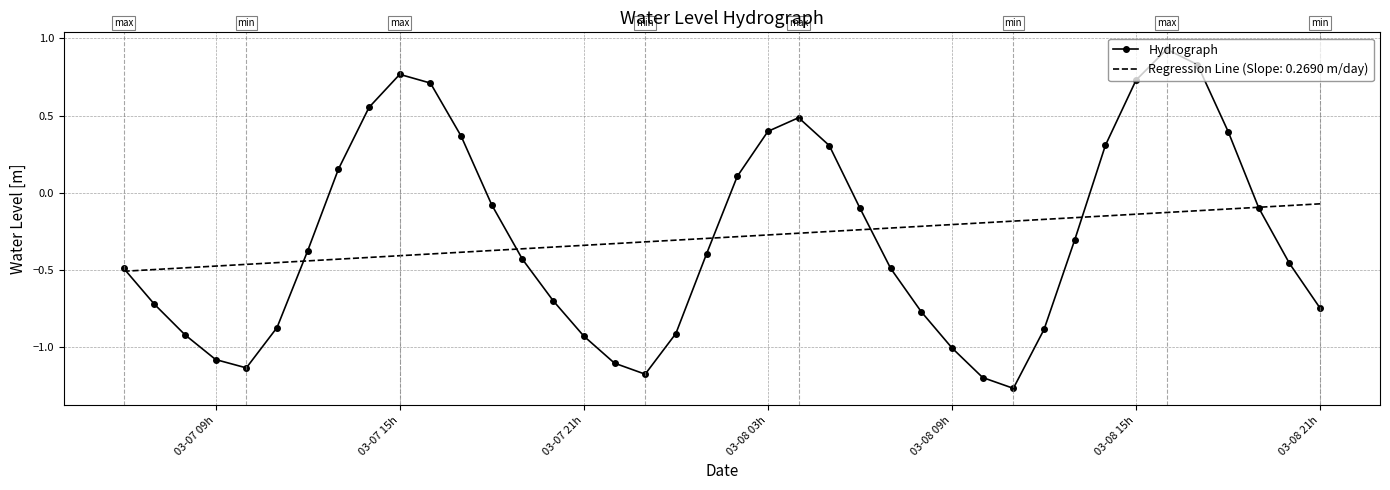

Rank the series by their maximum value, from lowest to highest.

Regression Line (Slope: 0.2690 m/day), Hydrograph